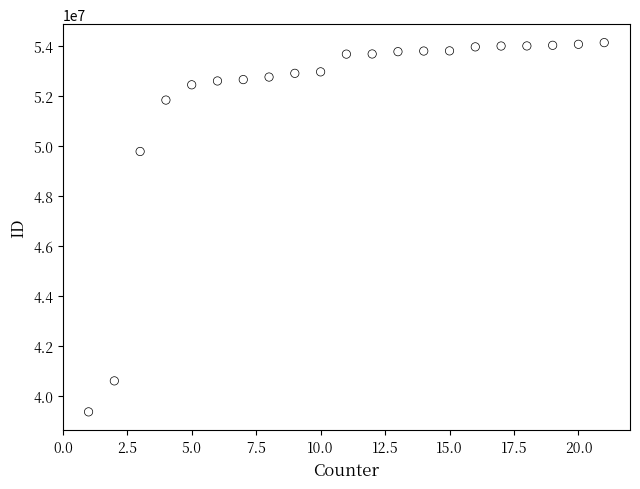

What is the range of X values (max minus min)?

20